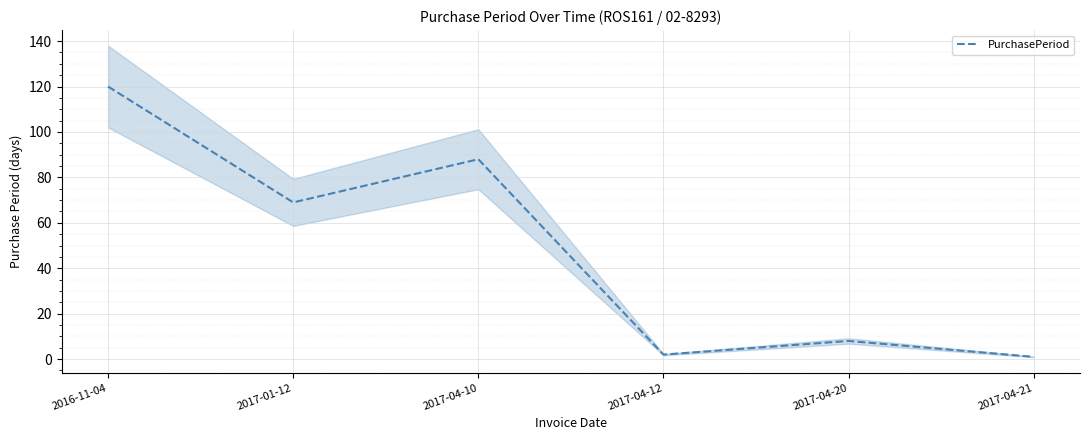

What is the difference between the second highest and minimum values?

87